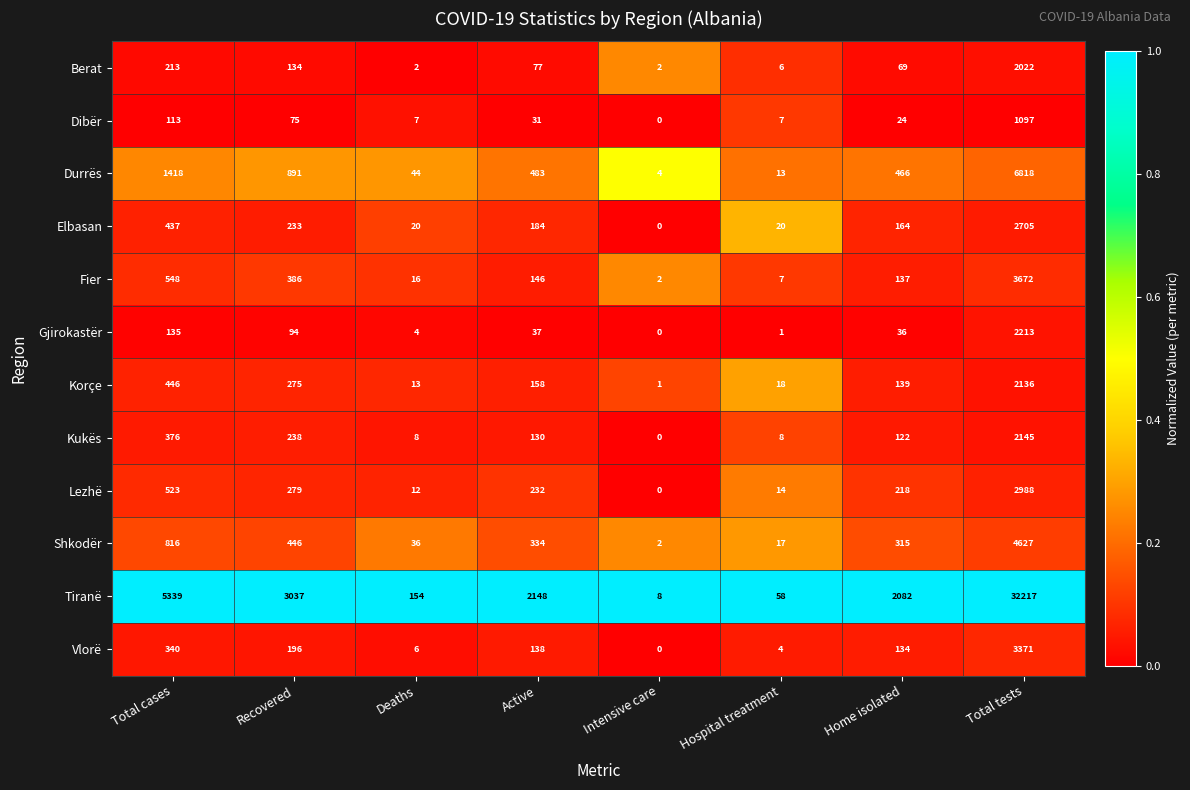

Rank the series at Home isolated from highest to lowest value.

Tiranë, Durrës, Shkodër, Lezhë, Elbasan, Korçe, Fier, Vlorë, Kukës, Berat, Gjirokastër, Dibër